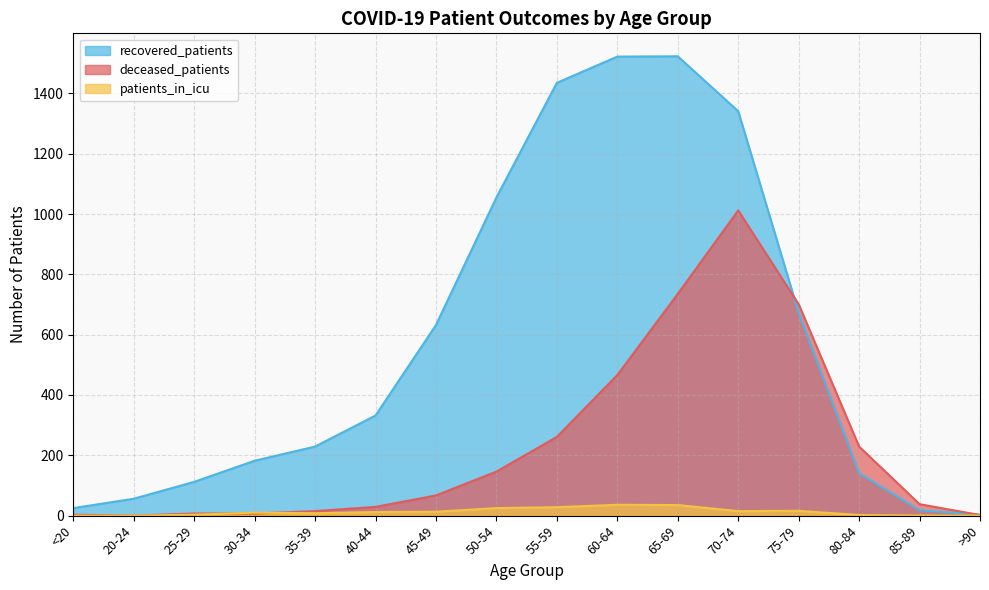

Reading right to left, what are all the values shown in this chart?

recovered_patients: 3	18	141	673	1341	1523	1522	1435	1055	632	332	229	182	112	56	25
deceased_patients: 2	38	229	701	1012	735	466	261	146	67	29	15	7	7	0	3
patients_in_icu: 0	0	2	16	15	35	36	28	25	13	12	8	10	3	0	0